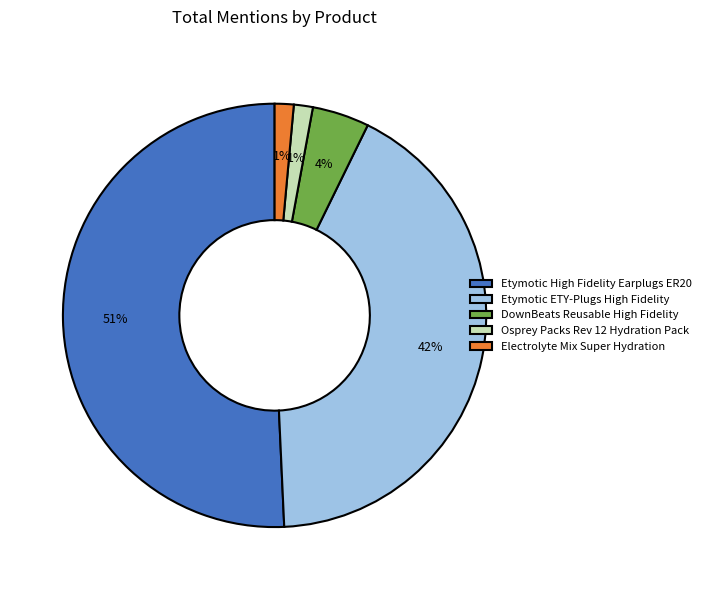

How many slices are in this pie chart?

5